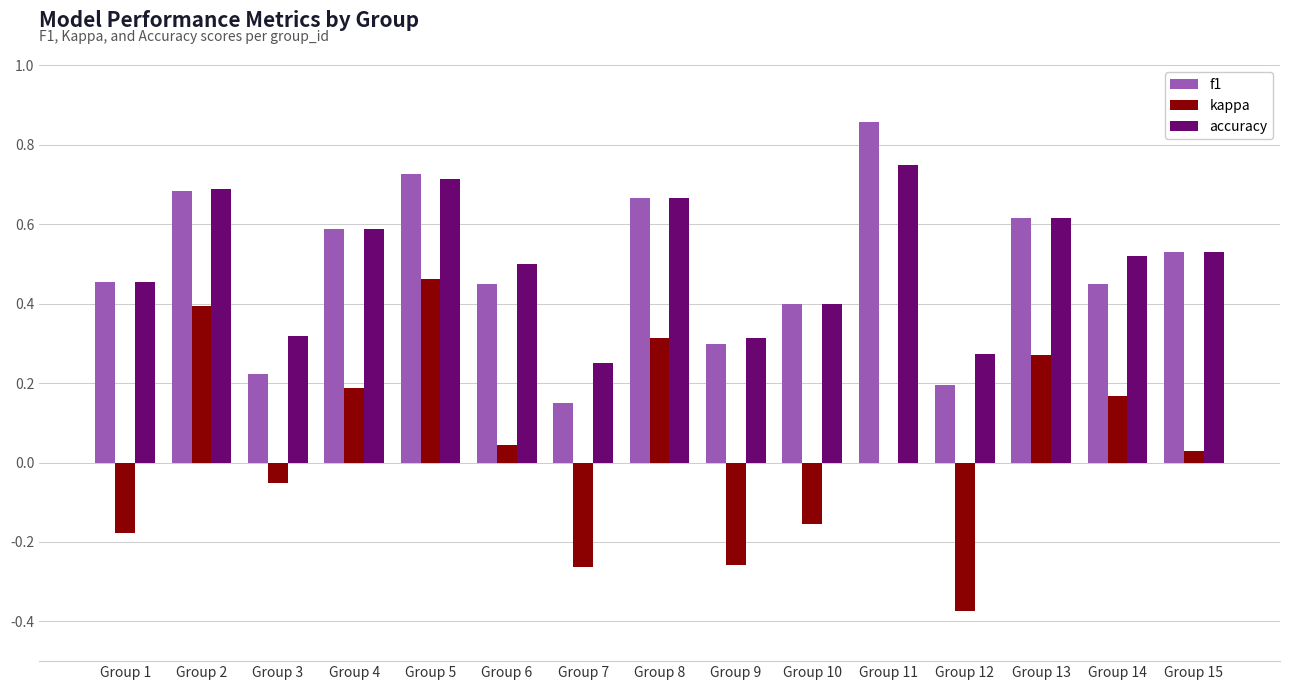

Count the number of categories in the chart.

15